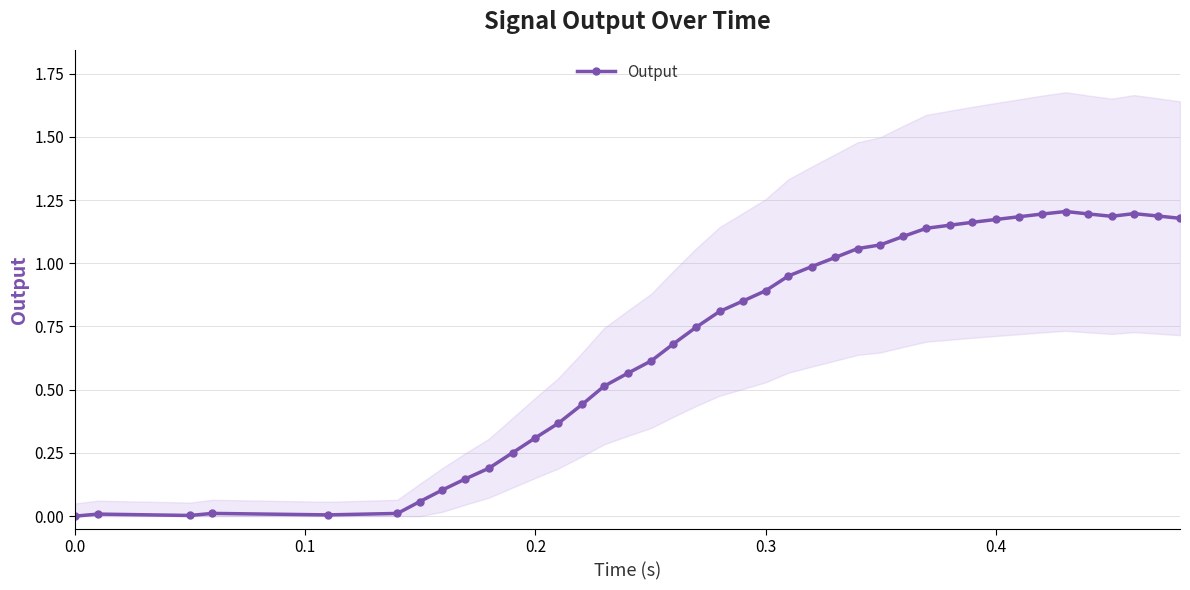

How many interior local valleys (lower than both neighbors) does the data have?

3